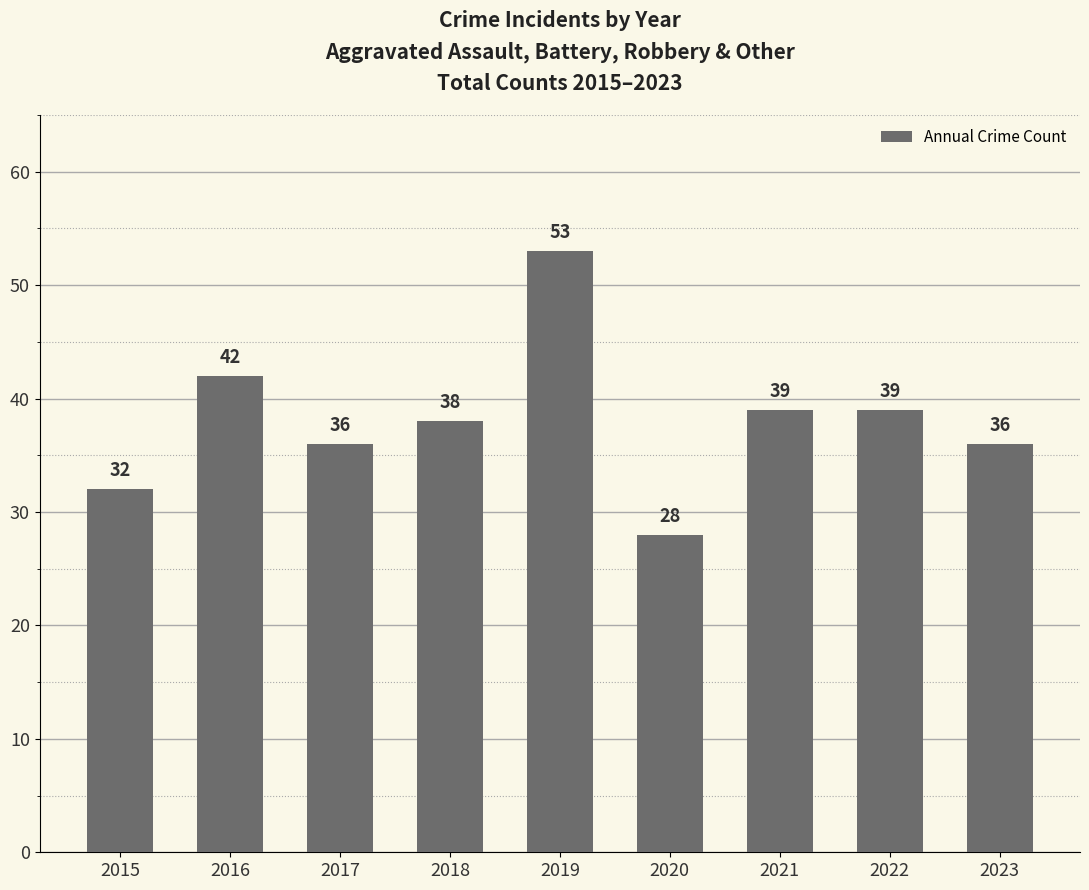

Reading left to right, extract all data points from this chart.

32	42	36	38	53	28	39	39	36